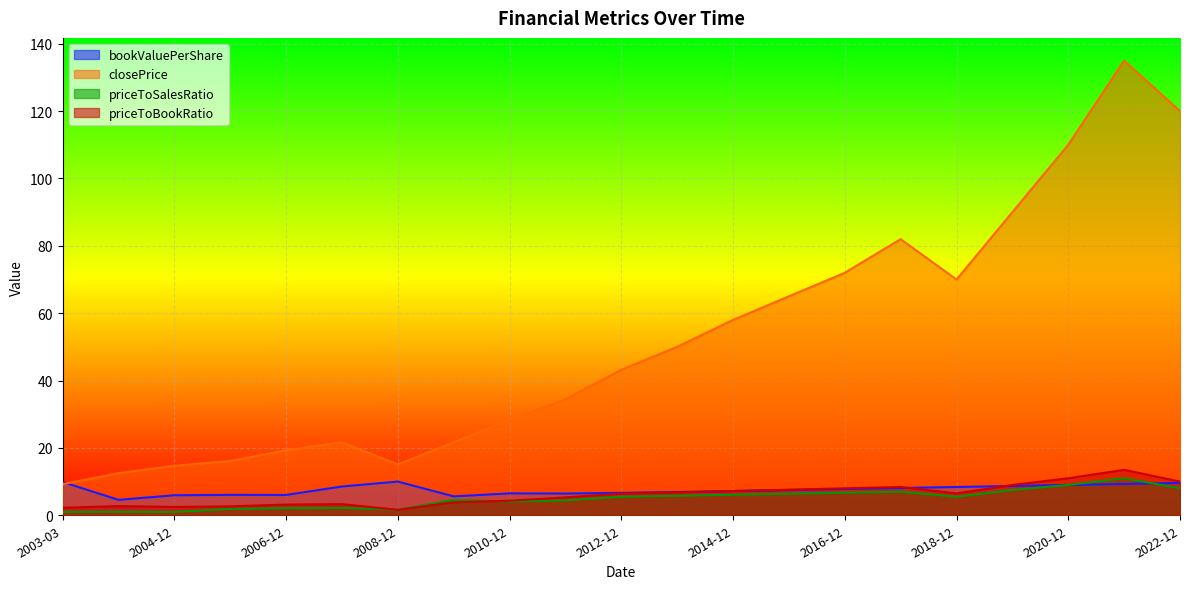

True or false: closePrice and priceToBookRatio intersect in this chart.

False